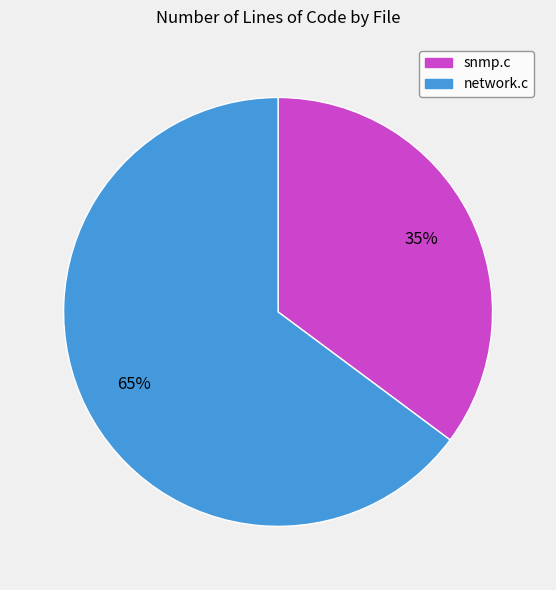

Is it true that network.c is 54% of the pie?

False